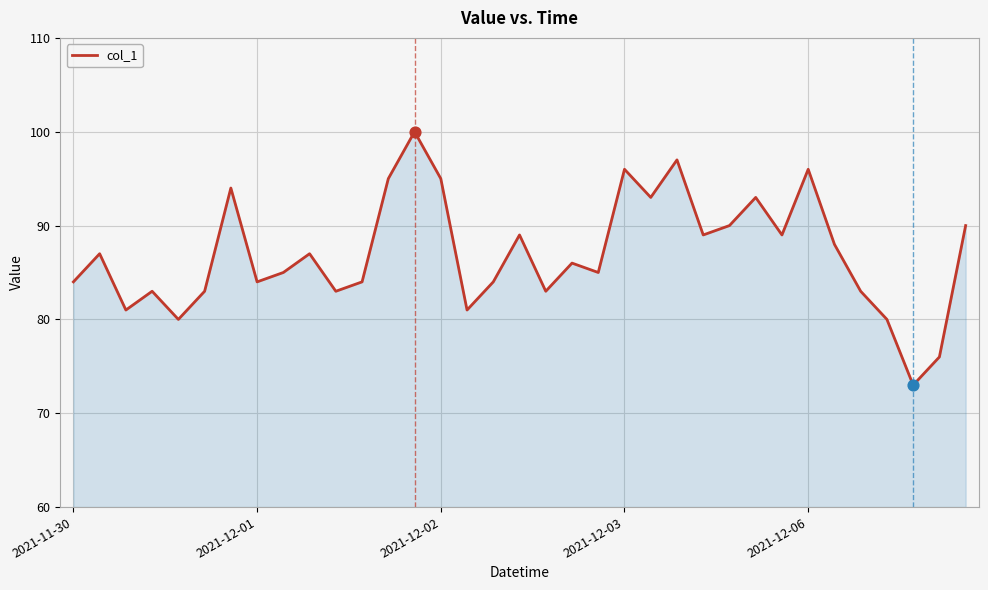

What is the minimum value shown in the chart?

73